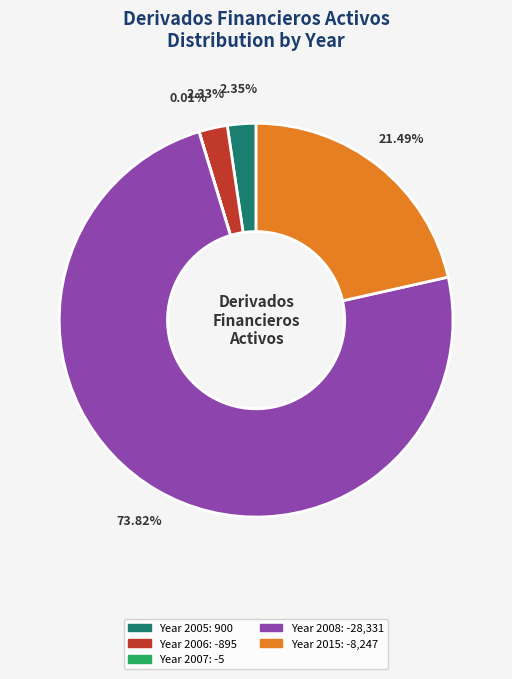

Does any single category account for the majority?

Yes